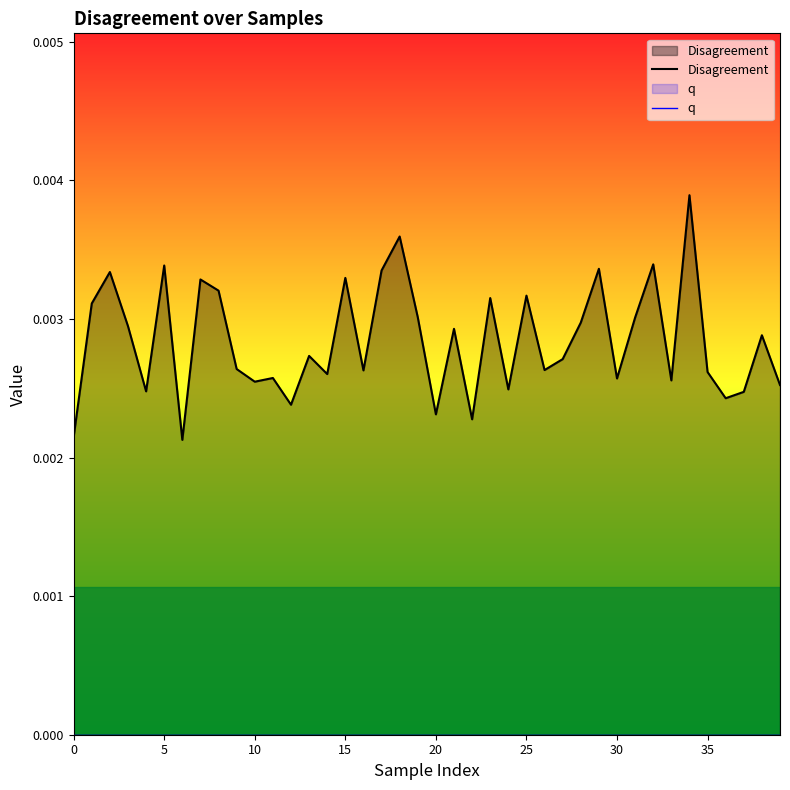

True or false: q has more than 0 interior local peaks.

False